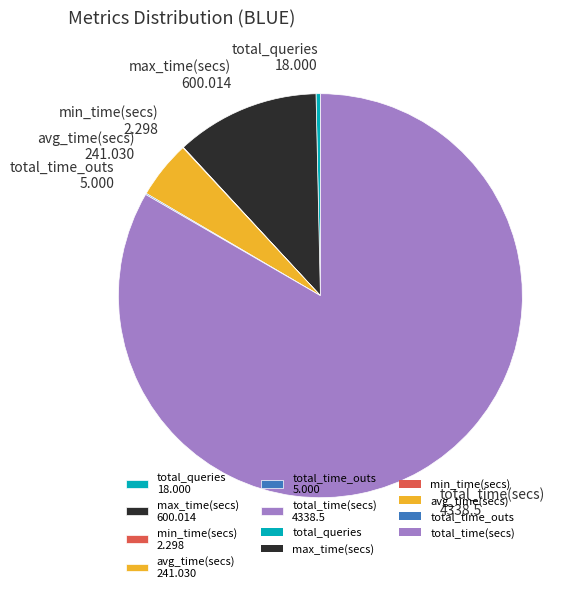

True or false: max_time(secs) 600.014 accounts for 12% of the total.

True